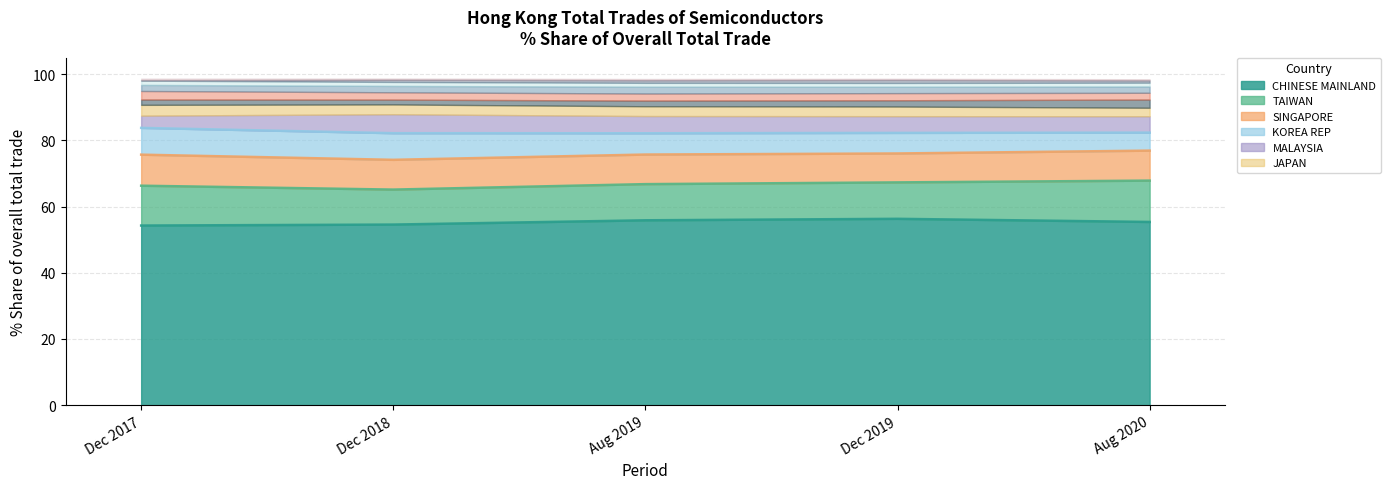

List the labels in order of 201908_% Share value, smallest first.

GERMANY, INDIA, THAILAND, VIETNAM, U S A, PHILIPPINES, JAPAN, MALAYSIA, KOREA REP, SINGAPORE, TAIWAN, CHINESE MAINLAND